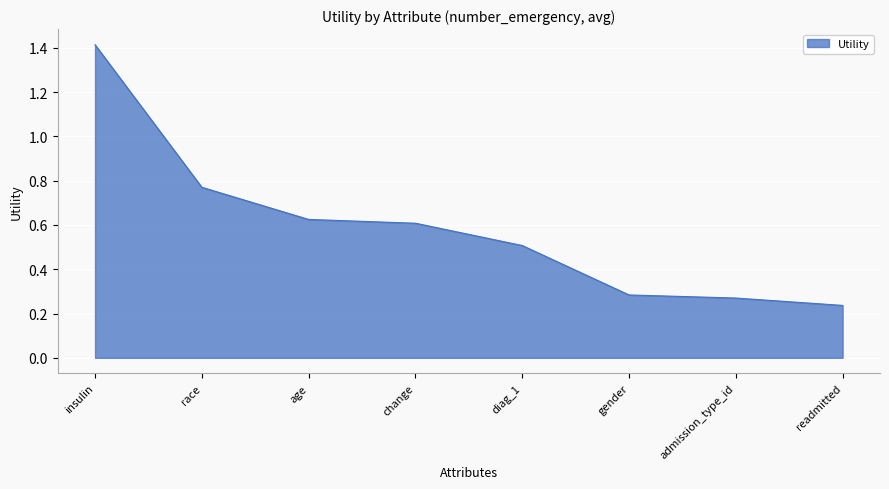

At which label is the value closest to 0?

readmitted